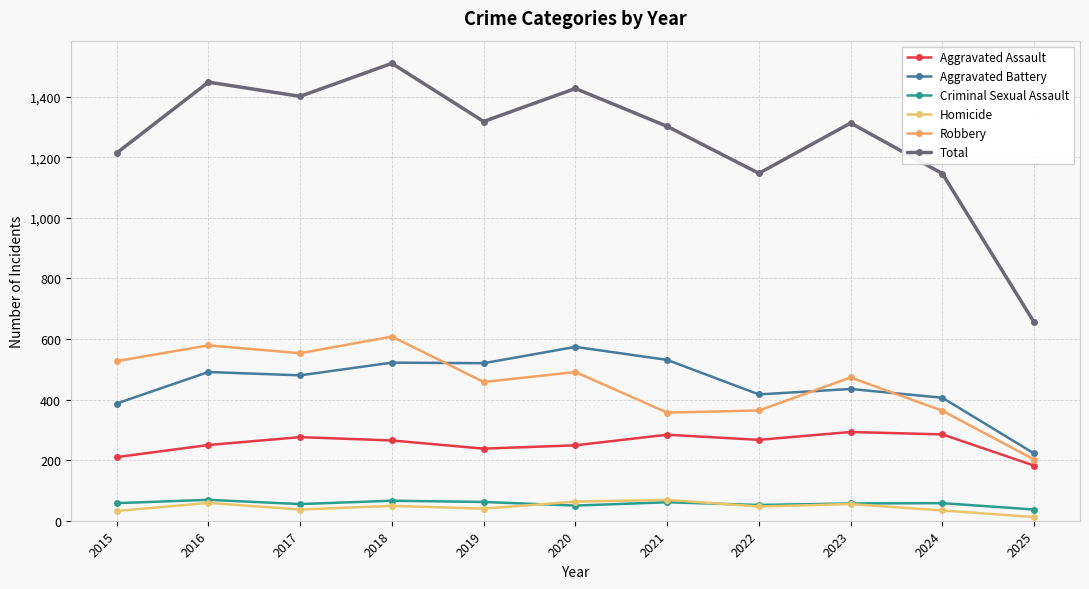

What is the difference between the maximum and minimum values in the Criminal Sexual Assault series?

32